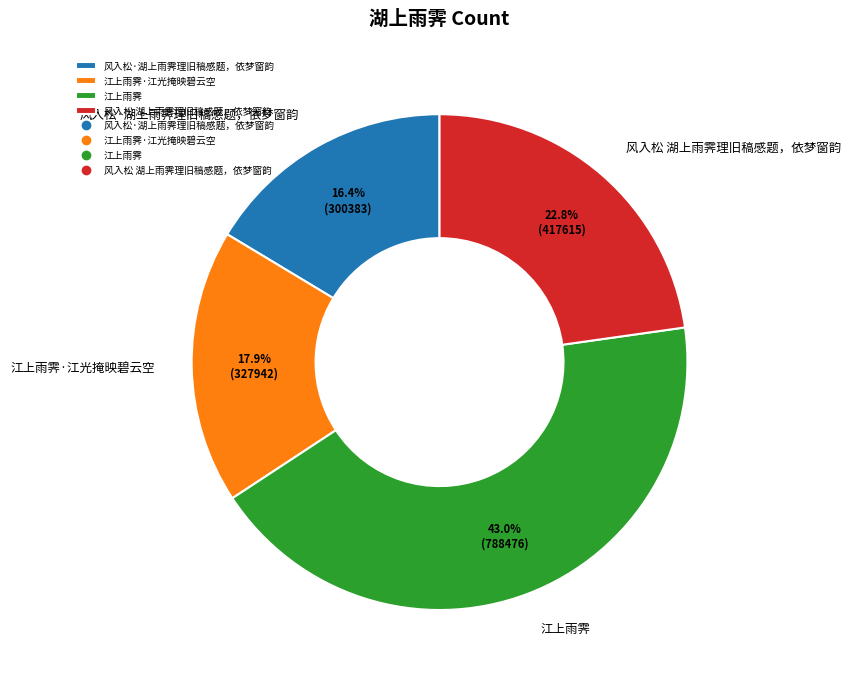

To the nearest percent, what percentage of the pie is 江上雨霁·江光掩映碧云空?

18%